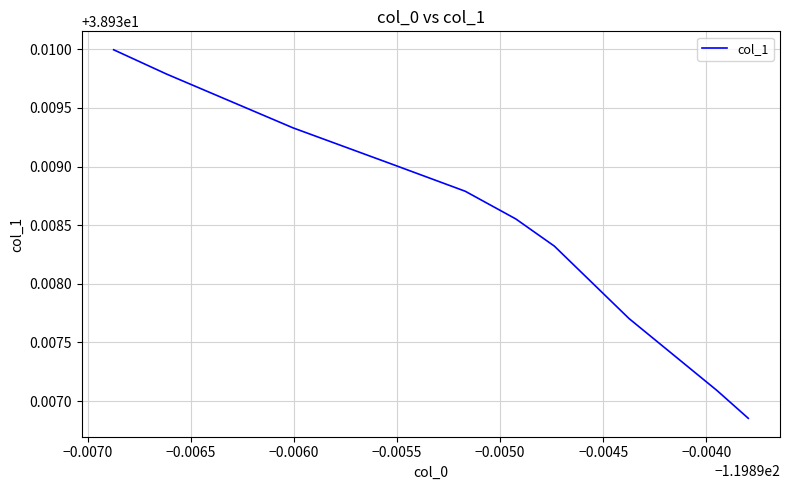

True or false: there are more than 2 points higher than both neighbors.

False